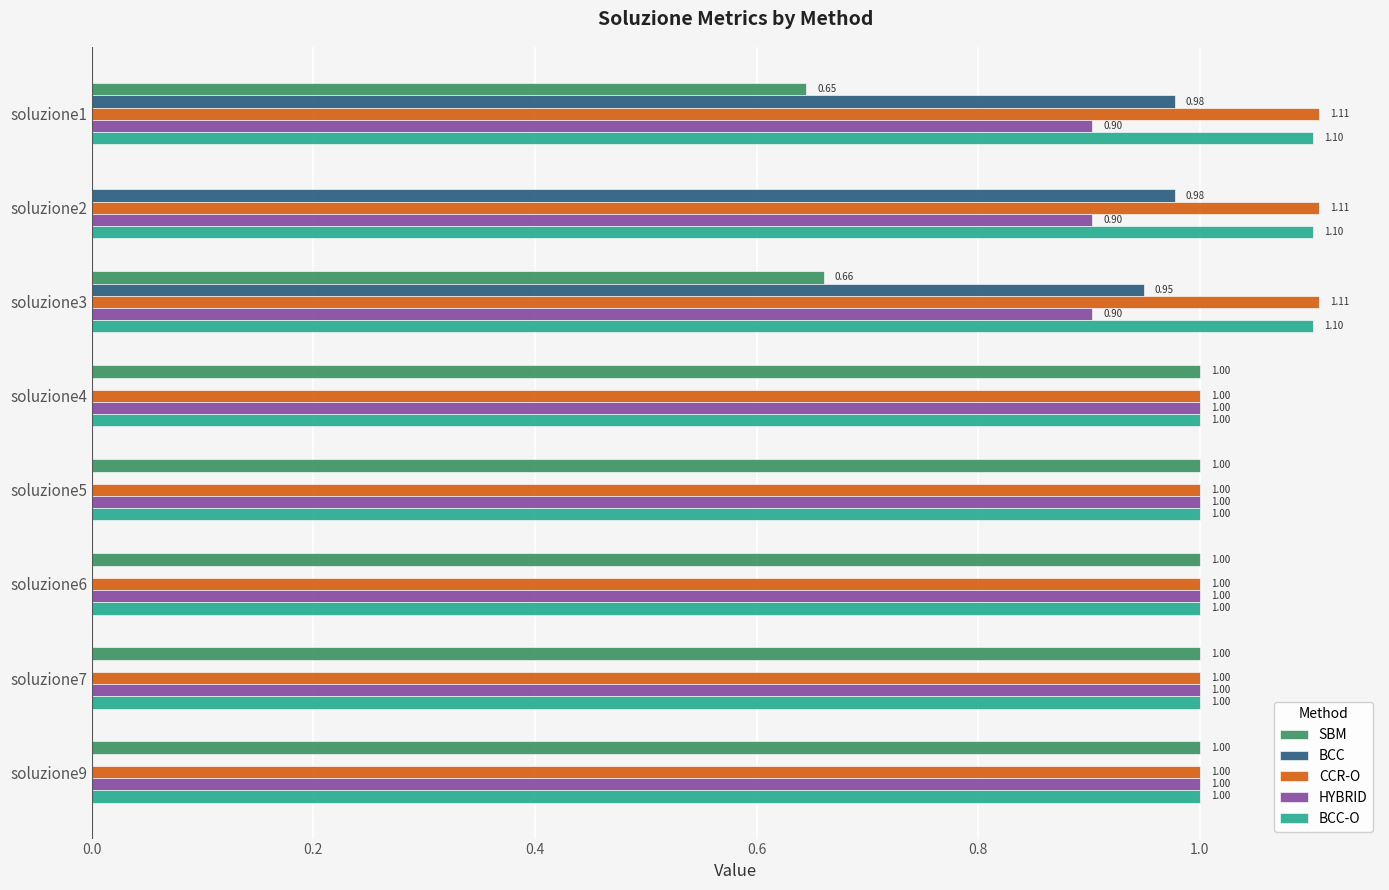

Between soluzione2 and soluzione3, which series saw the biggest shift?

SBM